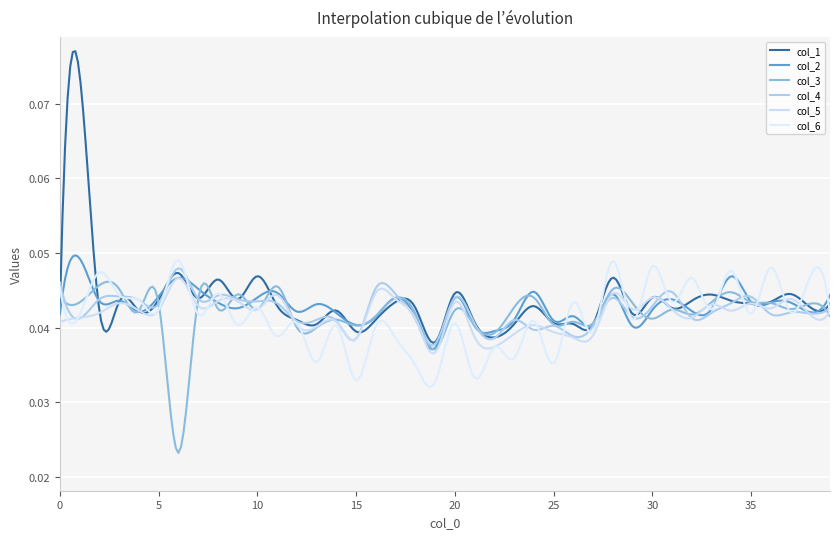

Which series has the widest spread of values?

col_1